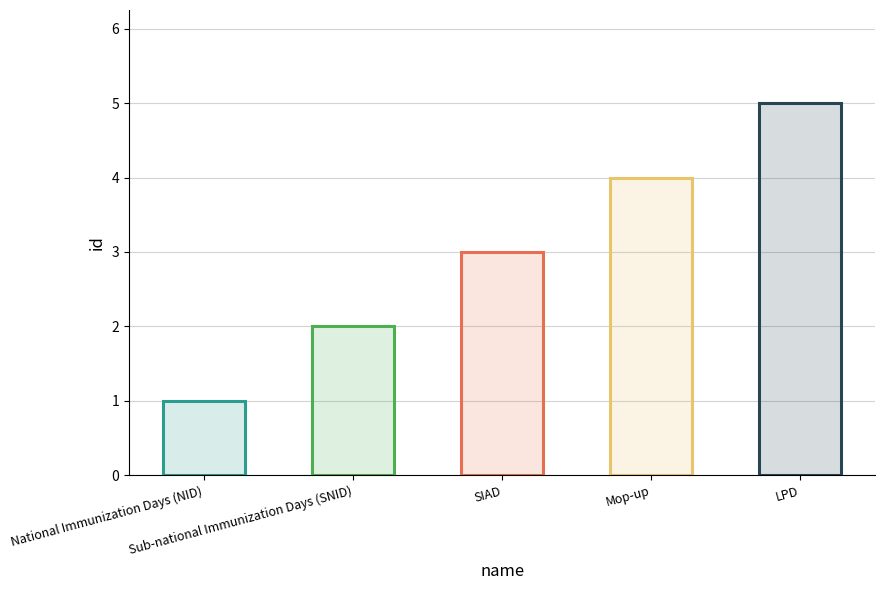

What is the difference between the values at SIAD and Sub-national Immunization Days (SNID)?

1